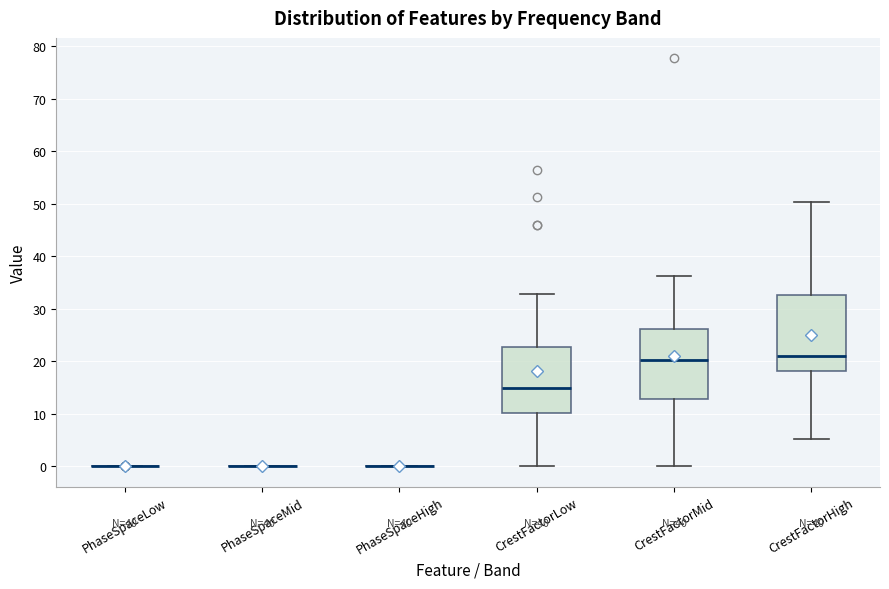

Reading left to right, read every box against the y-axis: the position of its median line, the range the box covers, and the ends of its whiskers. The values are not printed on the chart, so give them approximately, as read against the axis.

PhaseSpaceLow: box collapsed to a line at 0, whiskers 0 to 0
PhaseSpaceMid: box collapsed to a line at 0, whiskers 0 to 0
PhaseSpaceHigh: box collapsed to a line at 0, whiskers 0 to 0
CrestFactorLow: median 15, box 10 to 23, whiskers 0 to 33
CrestFactorMid: median 20, box 13 to 26, whiskers 0 to 36
CrestFactorHigh: median 21, box 18 to 33, whiskers 5 to 50